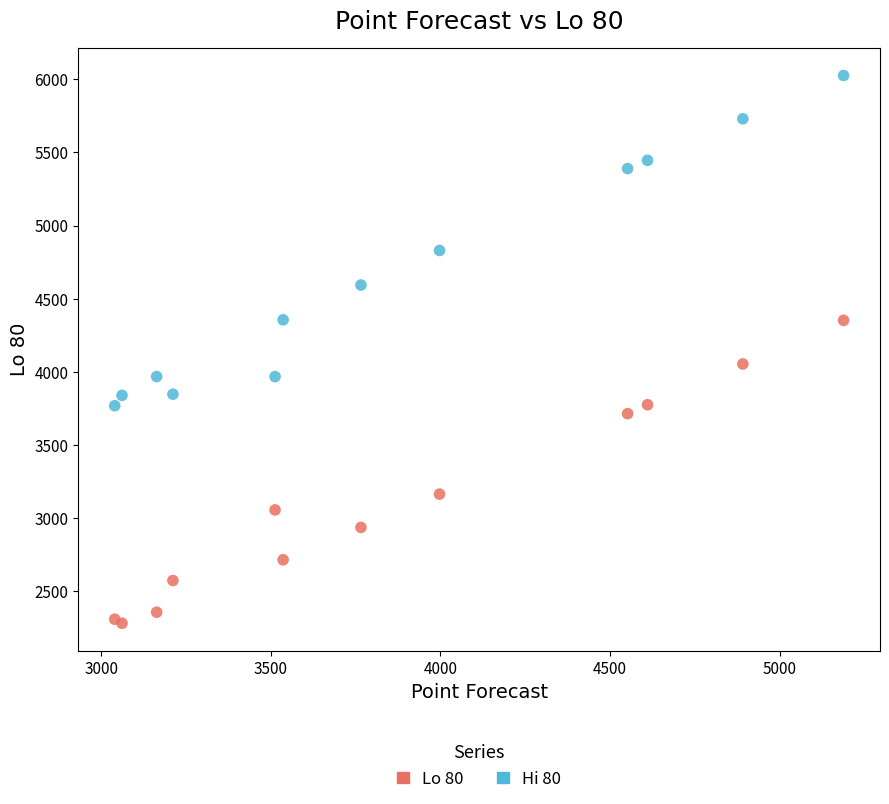

Across all series, what Y value is closest to 4153?

4053.9